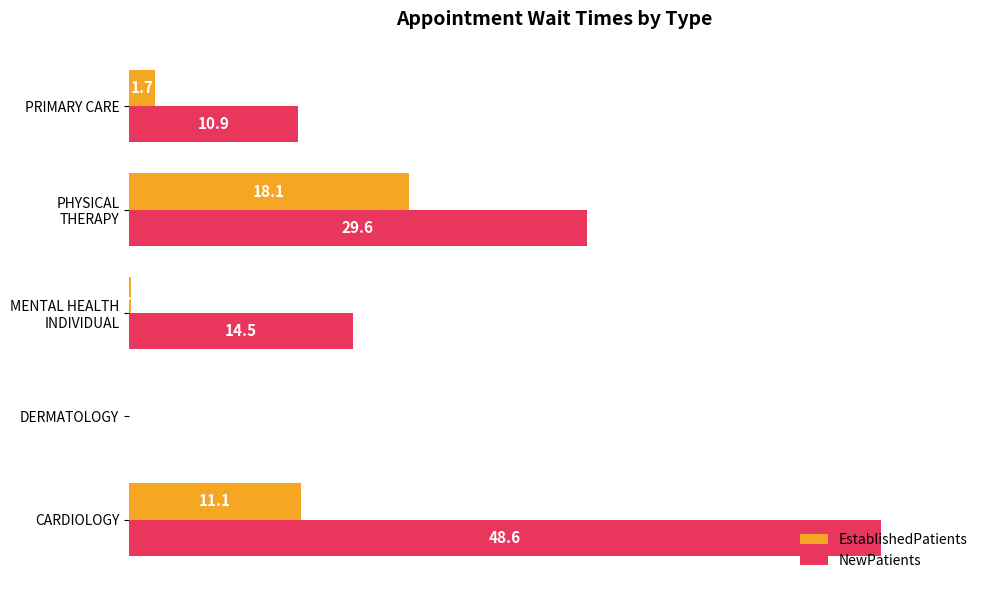

Which series changed the most between CARDIOLOGY and DERMATOLOGY?

NewPatients